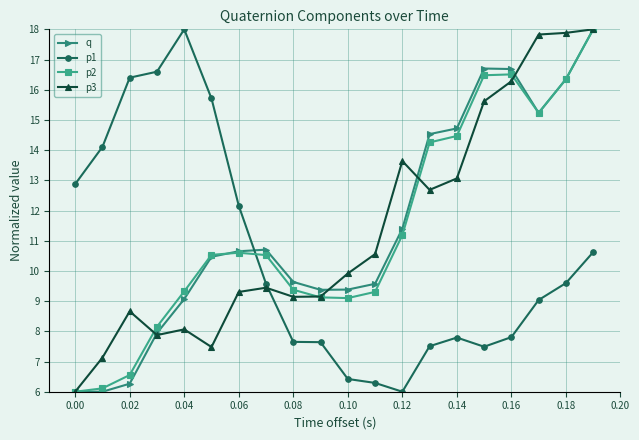

In p3, how many points are higher than both neighbors (excluding endpoints)?

4